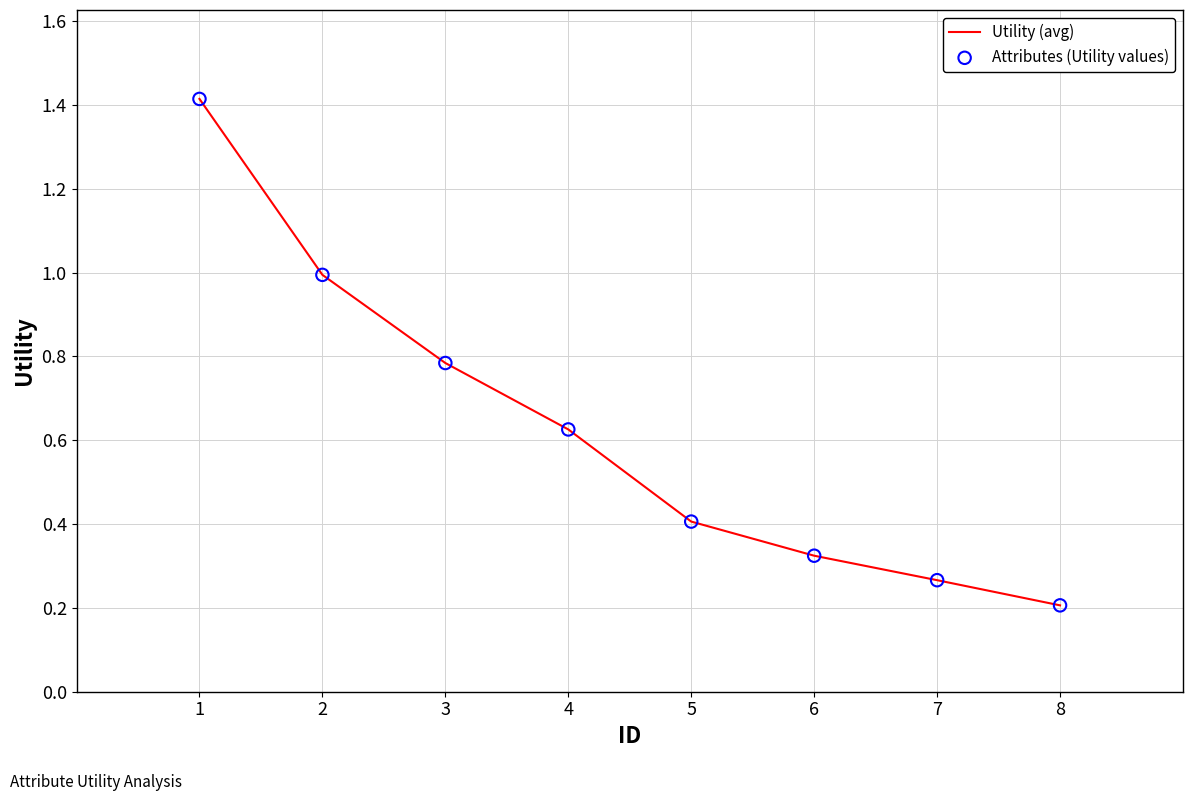

What is the sum of the values at 4 and 8?

0.8